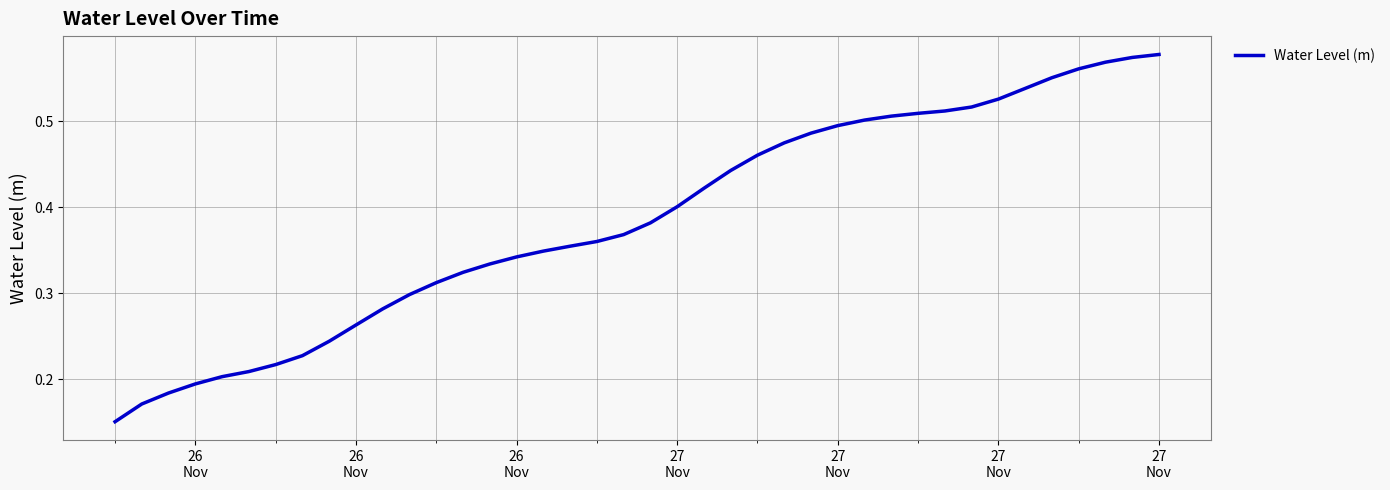

How many lines are shown in the chart?

1